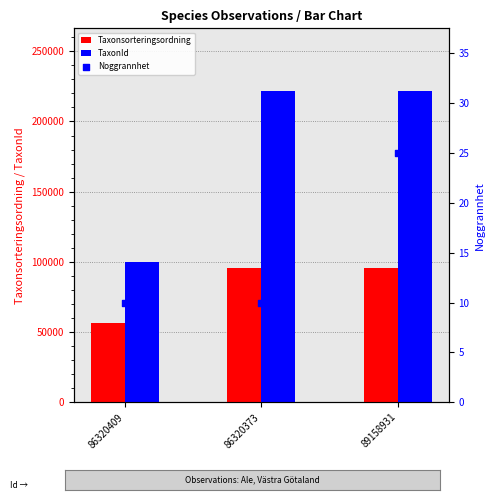

At which category is the sum across all series the highest?

89158931